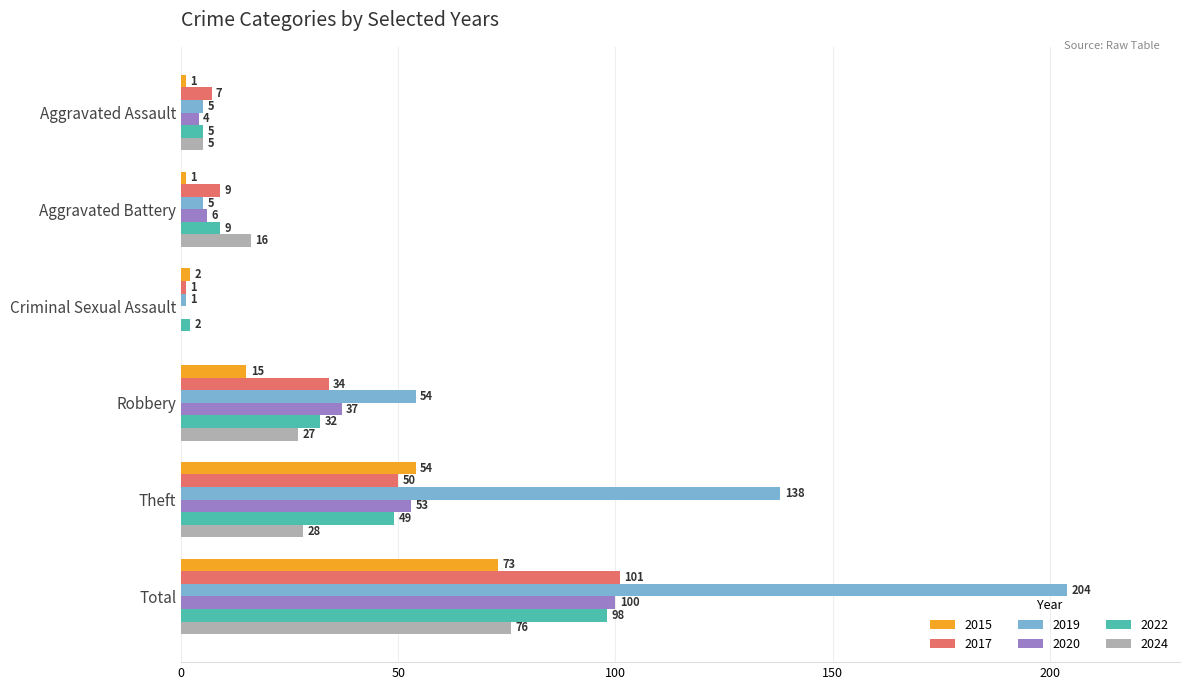

What is the maximum value for 2020?

100